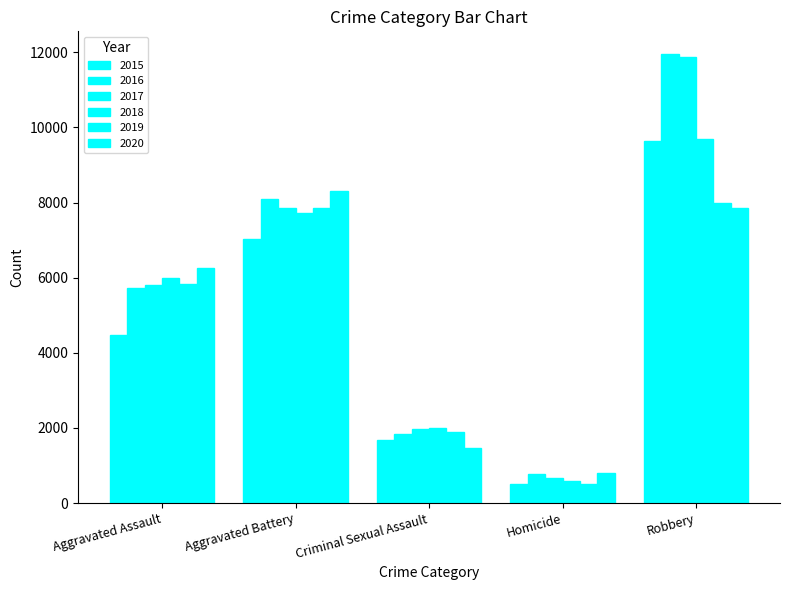

How many data points in 2017 are less than 5793?

2